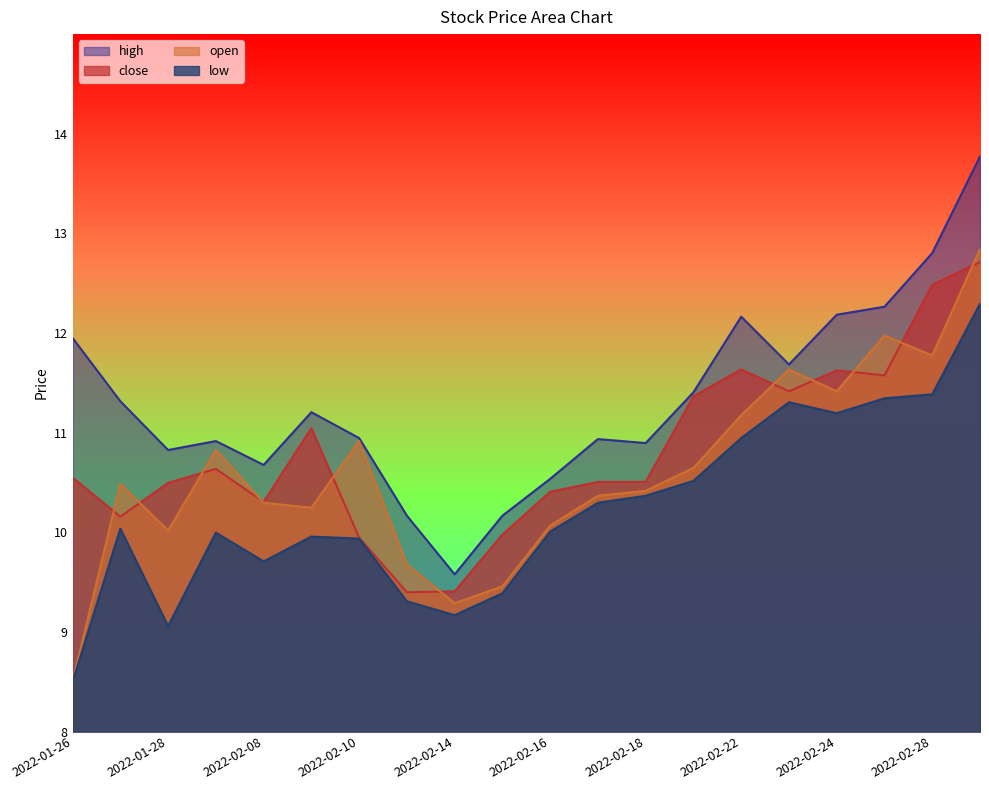

At which category does the chart reach its minimum across all series?

2022-01-26